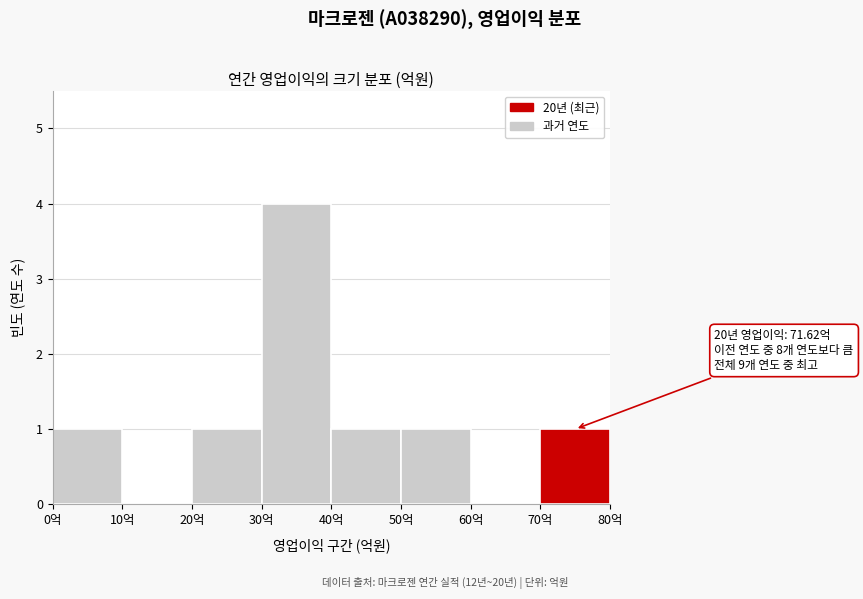

Over which range of the x-axis is the bar tallest?

30 to 40